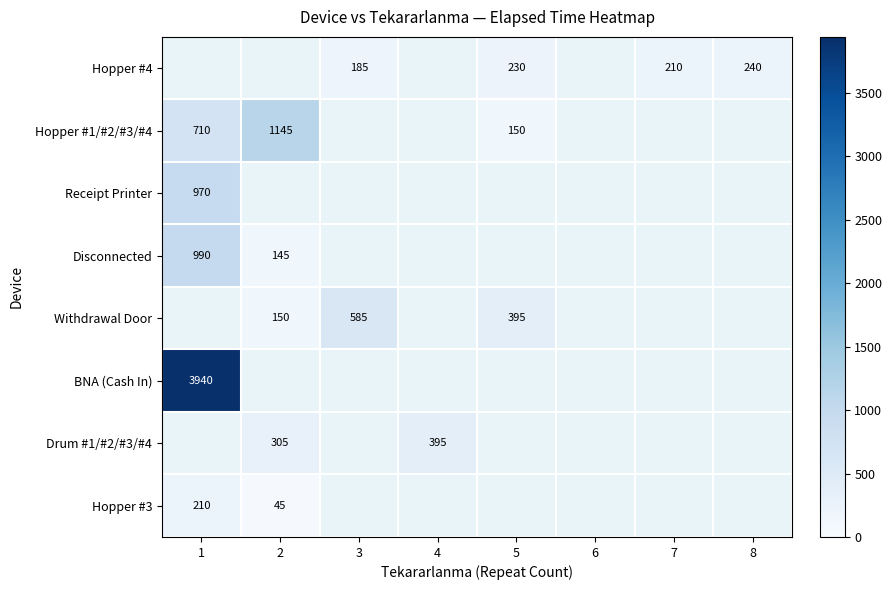

Is the value of Disconnected at 2 greater than the value of Hopper #1/#2/#3/#4 at 2?

No